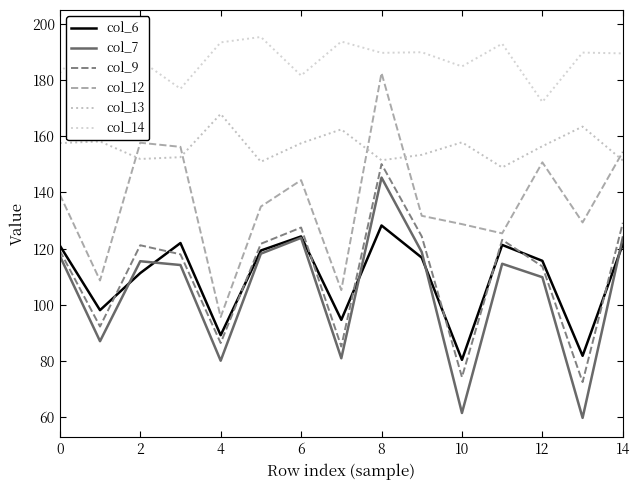

Which series has the widest spread of values?

col_12